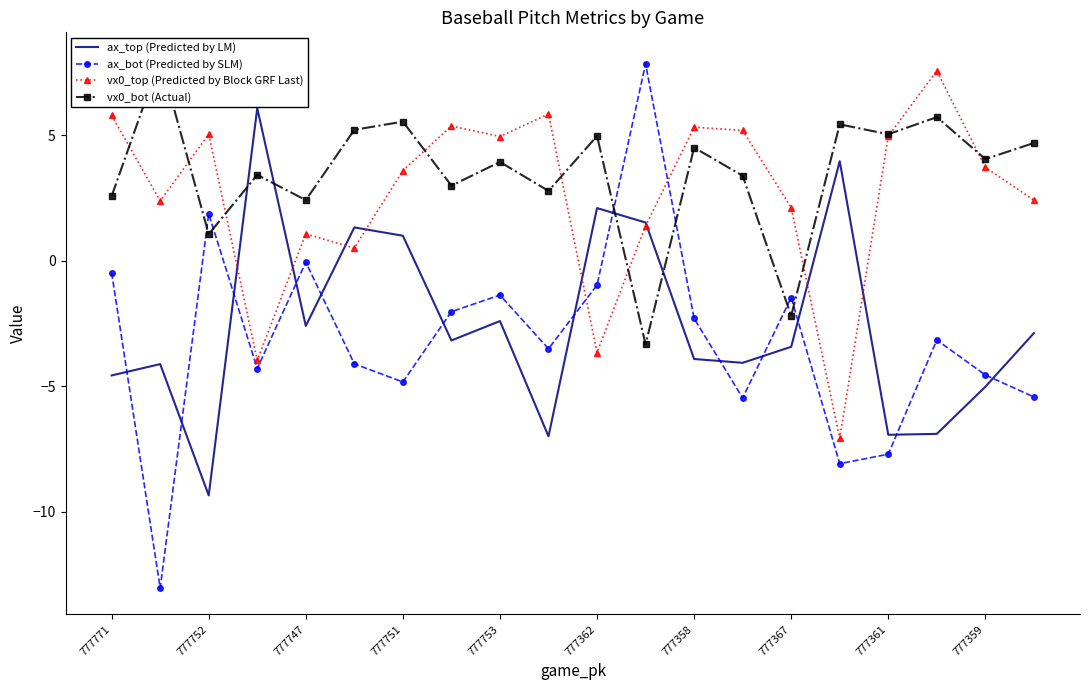

What is the maximum value for vx0_top (Predicted by Block GRF Last)?

7.6